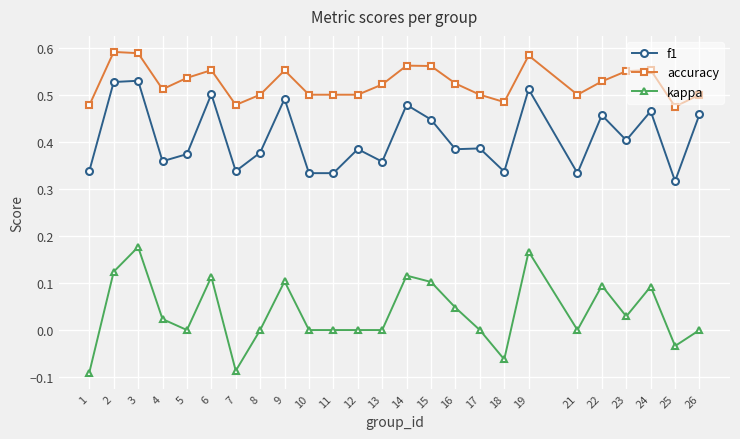

What is the sum of all f1 values?

10.2